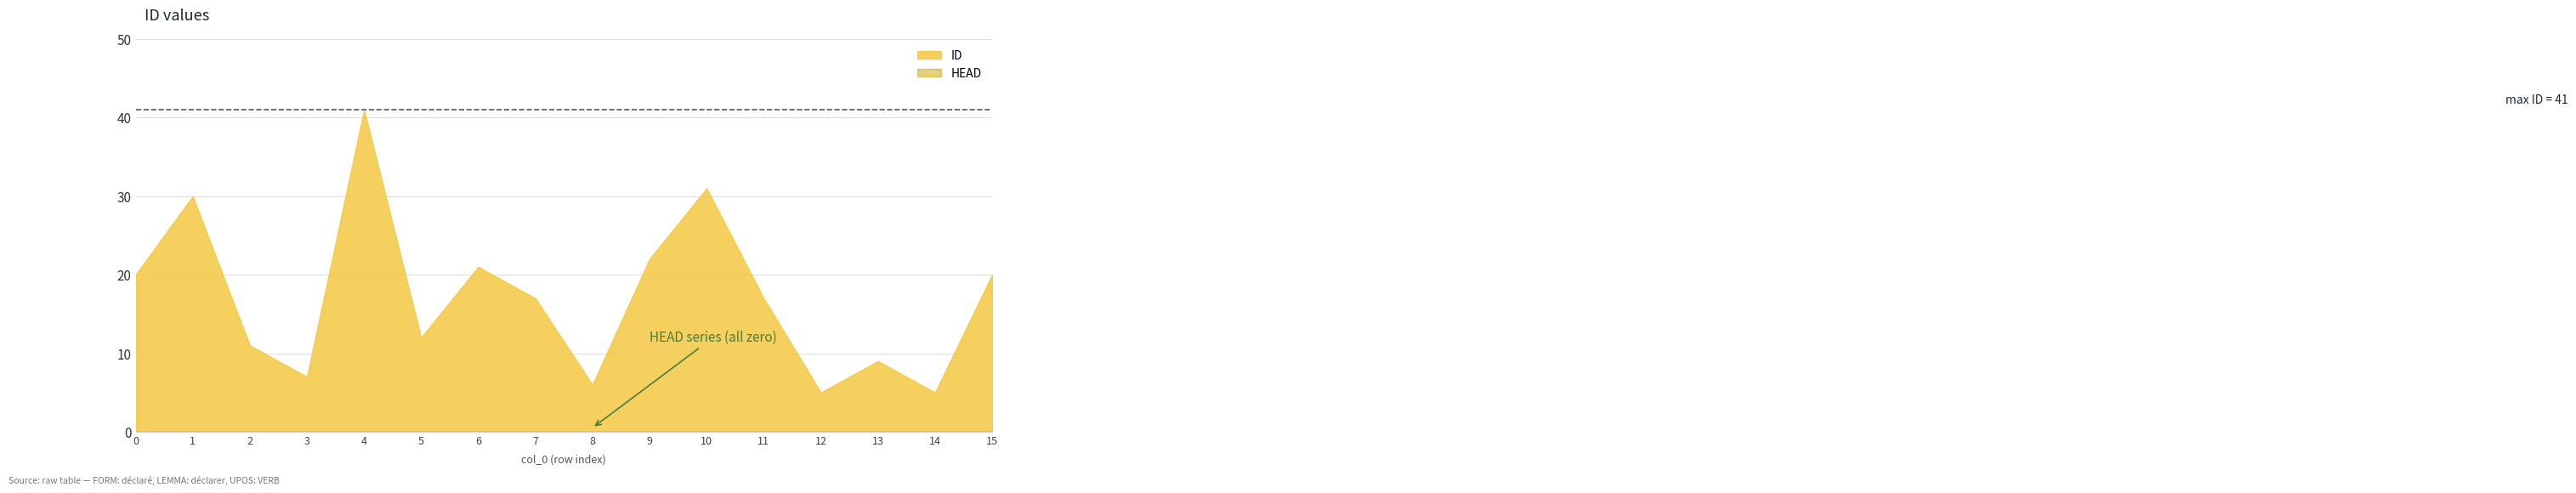

Reading right to left, list all the values displayed in this chart.

ID: 20	5	9	5	17	31	22	6	17	21	12	41	7	11	30	20
HEAD: 0	0	0	0	0	0	0	0	0	0	0	0	0	0	0	0